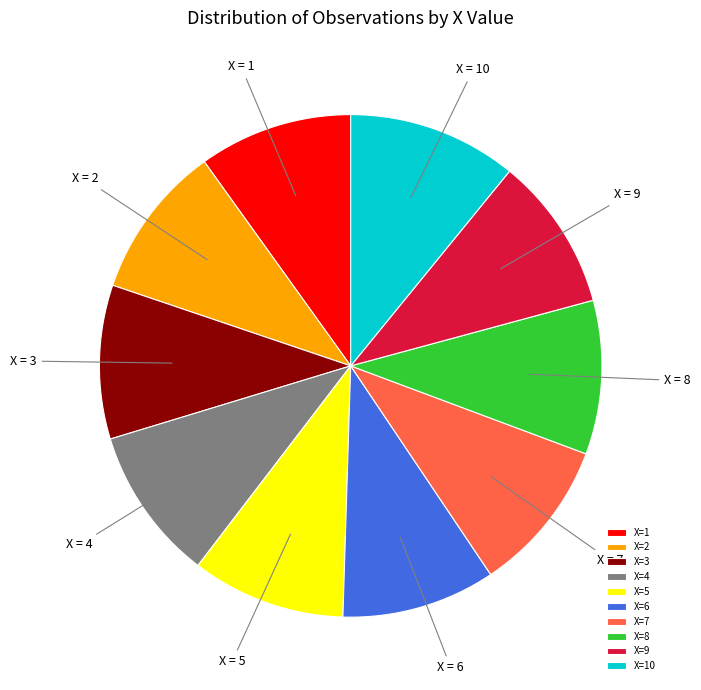

Which category has the biggest portion of the pie?

X=10